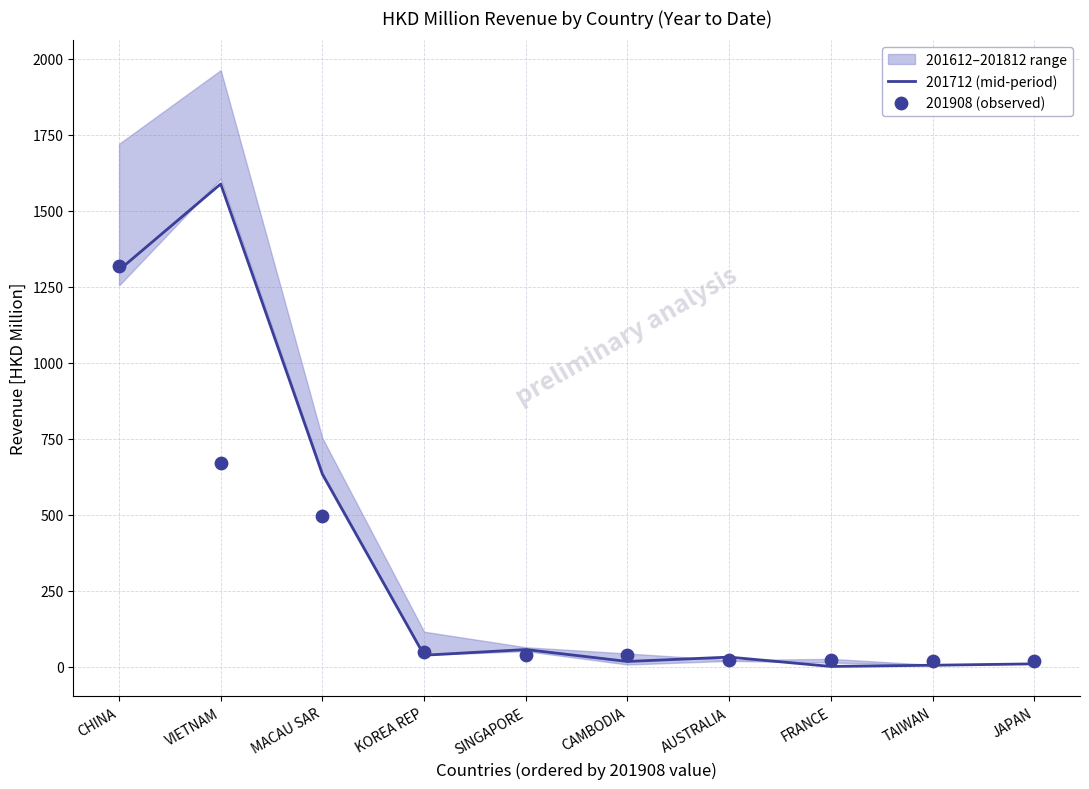

At which label does 201712 (mid-period) reach its peak?

VIETNAM